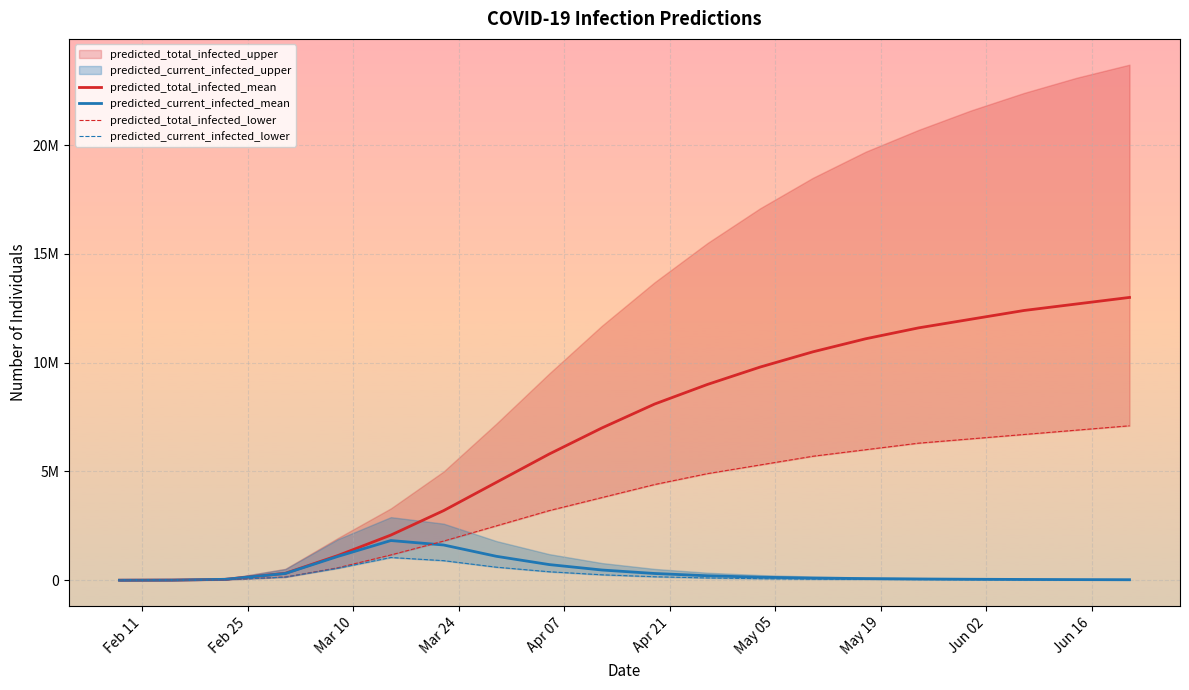

Is this an area chart (filled region under the line)?

No